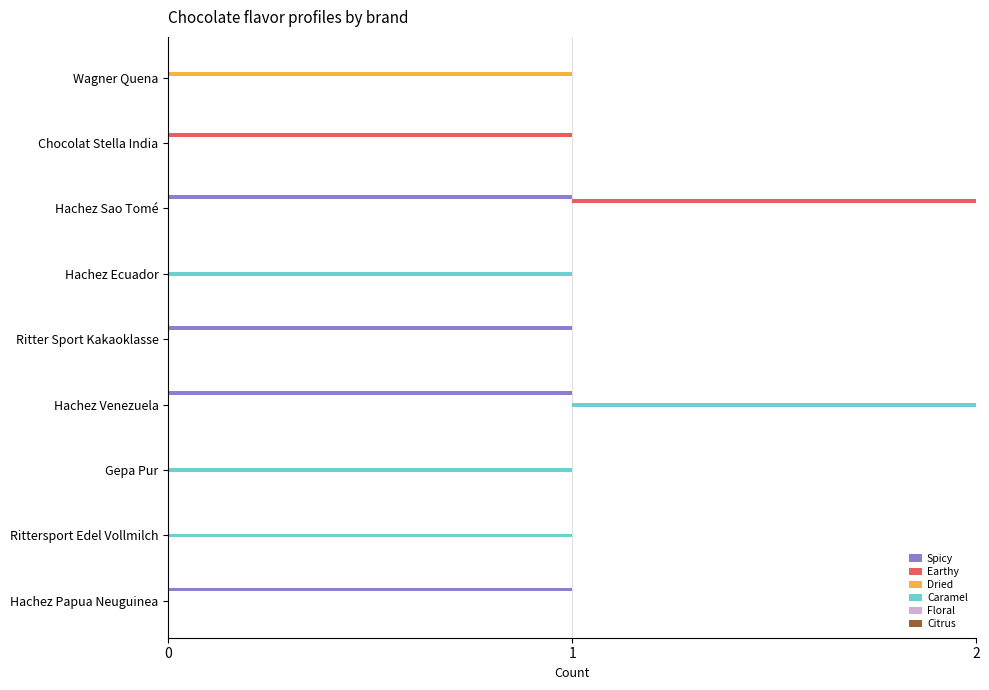

What is the label of the 6th bar from the right?

2